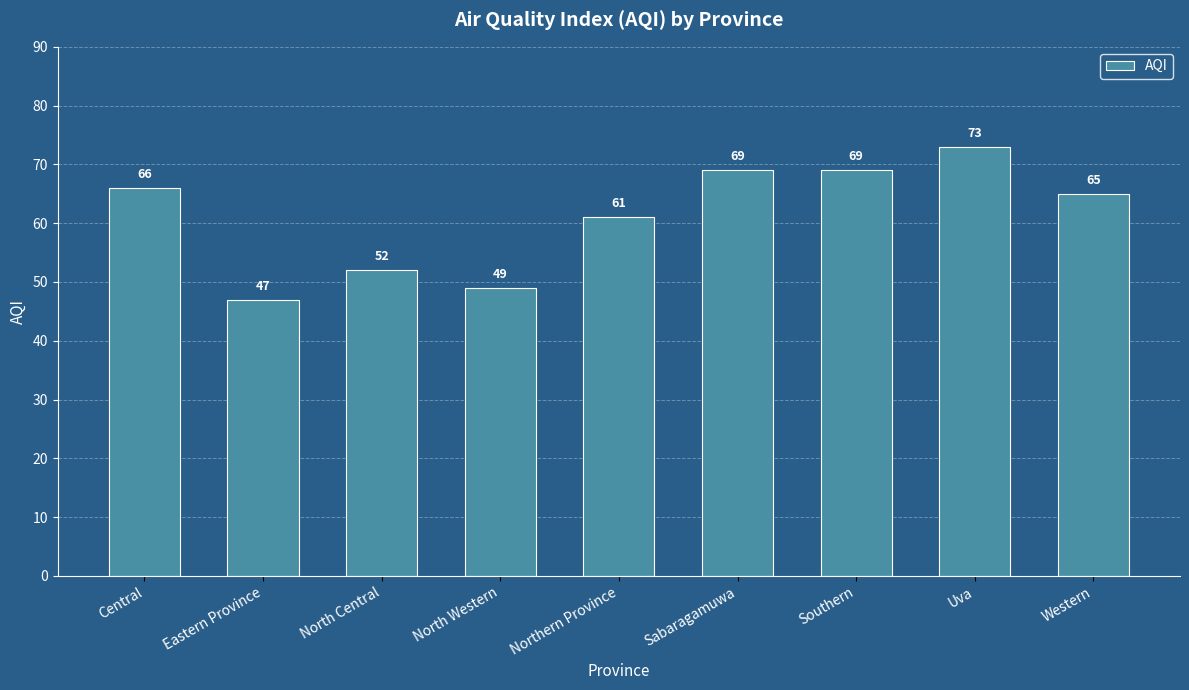

Reading left to right, what are all the values shown in this chart?

66	47	52	49	61	69	69	73	65